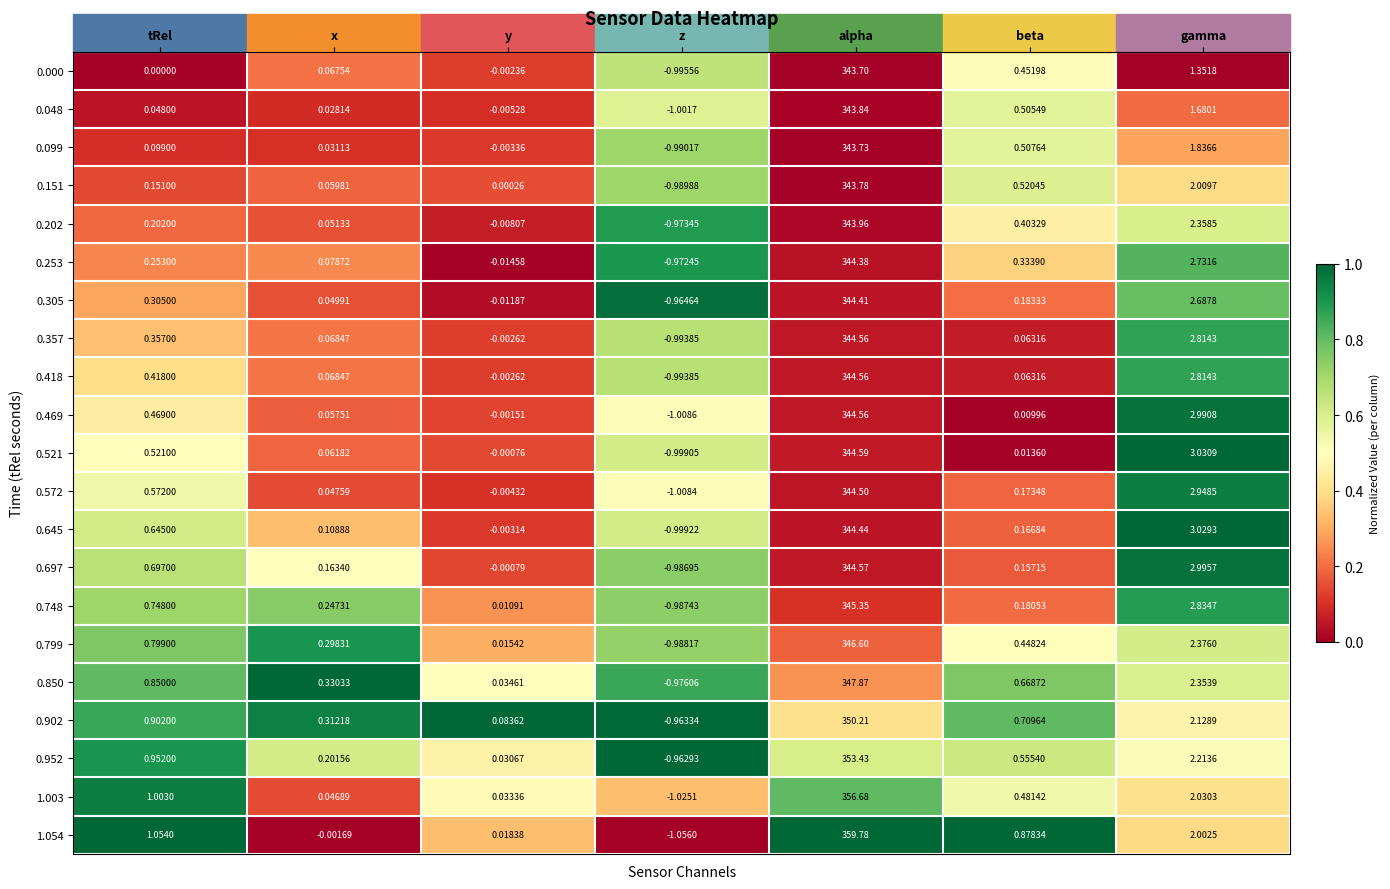

Rank the categories by 0.253 value from lowest to highest.

z, y, x, tRel, beta, gamma, alpha